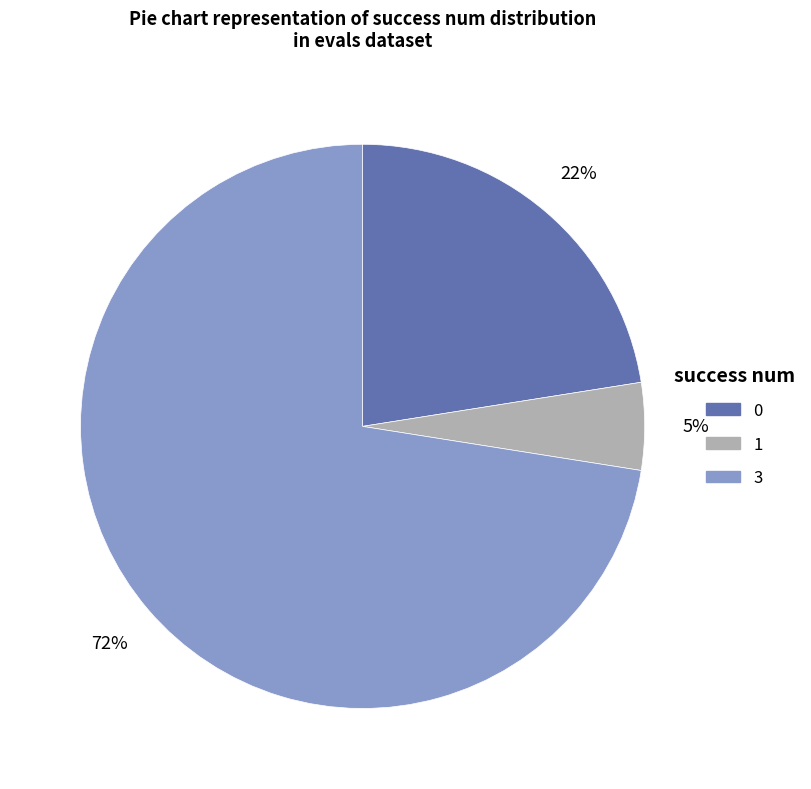

Does 3 represent more than half of the total?

Yes